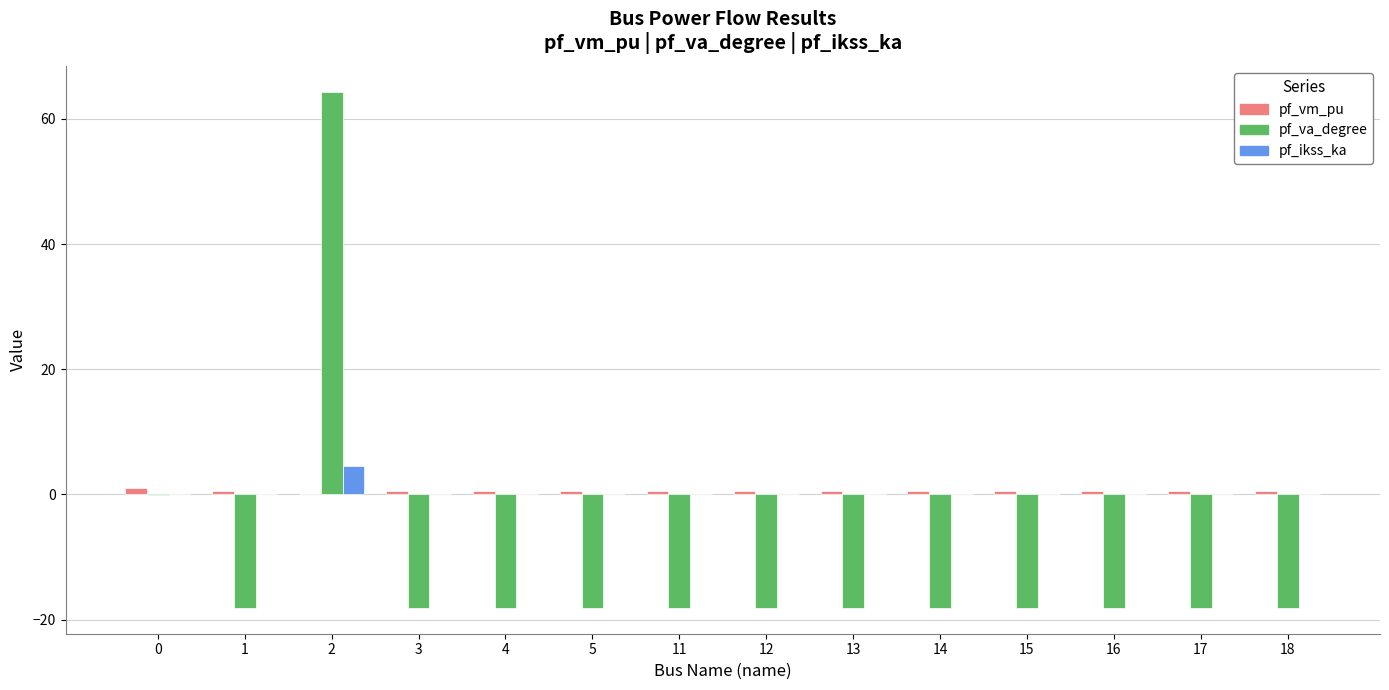

Does the chart contain stacked bars?

No